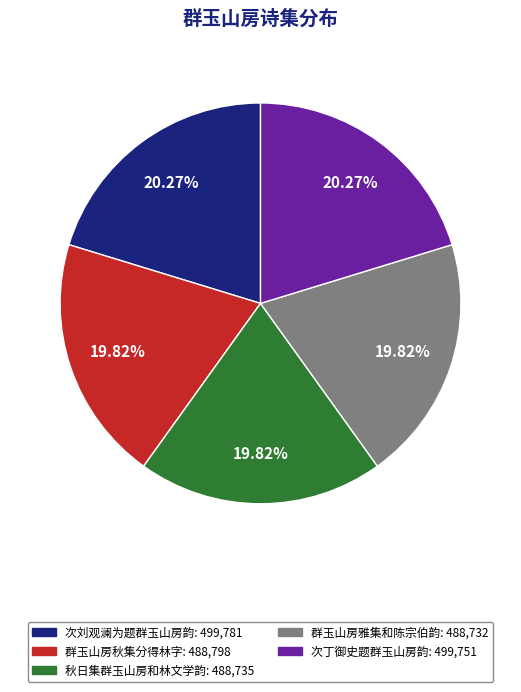

What is the ratio of the value at 次丁御史题群玉山房韵 to the value at 次刘观澜为题群玉山房韵?

1.0